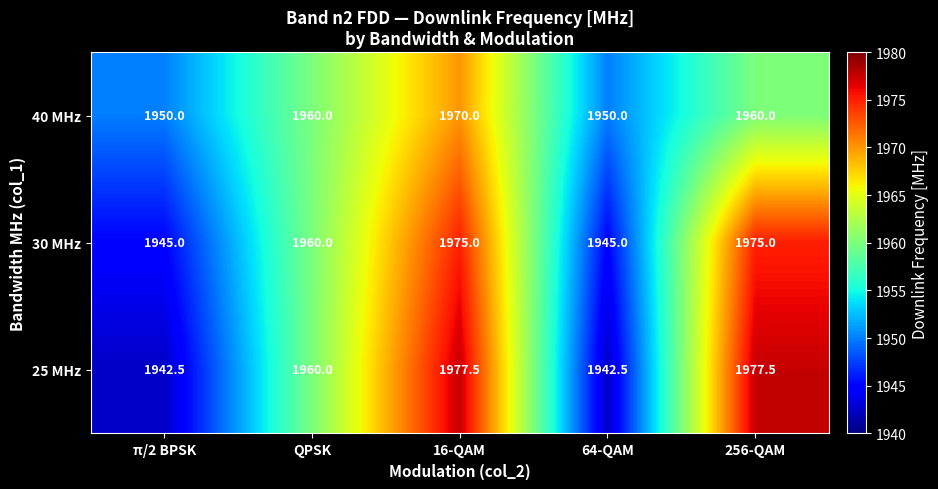

Reading left to right, list all the values displayed in this chart.

40 MHz: π/2 BPSK=1950.0	QPSK=1960.0	16-QAM=1970.0	64-QAM=1950.0	256-QAM=1960.0
30 MHz: π/2 BPSK=1945.0	QPSK=1960.0	16-QAM=1975.0	64-QAM=1945.0	256-QAM=1975.0
25 MHz: π/2 BPSK=1942.5	QPSK=1960.0	16-QAM=1977.5	64-QAM=1942.5	256-QAM=1977.5